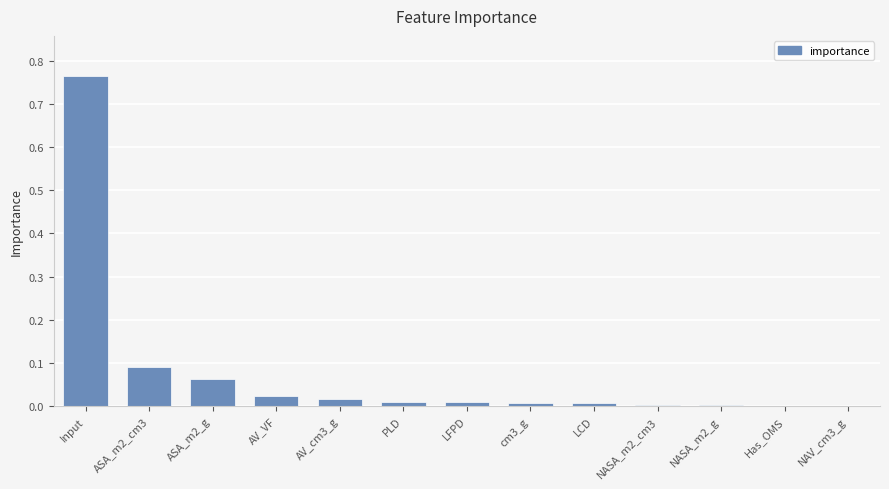

Count the number of data series in this chart.

1